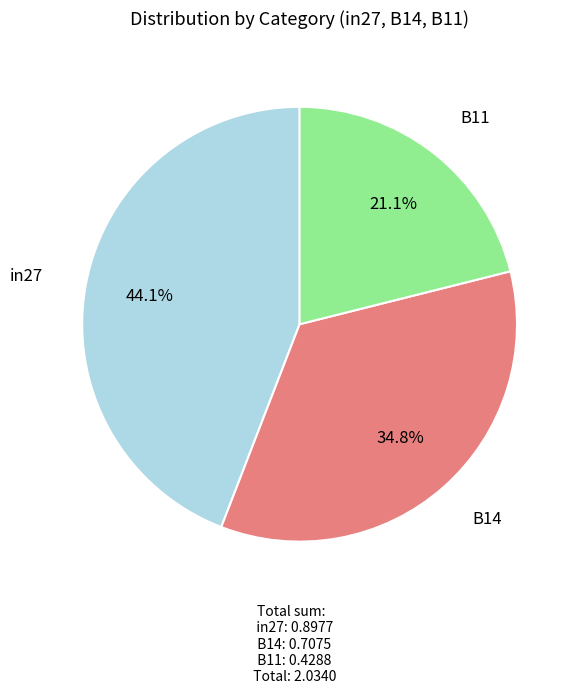

Which category has the smallest portion of the pie?

B11